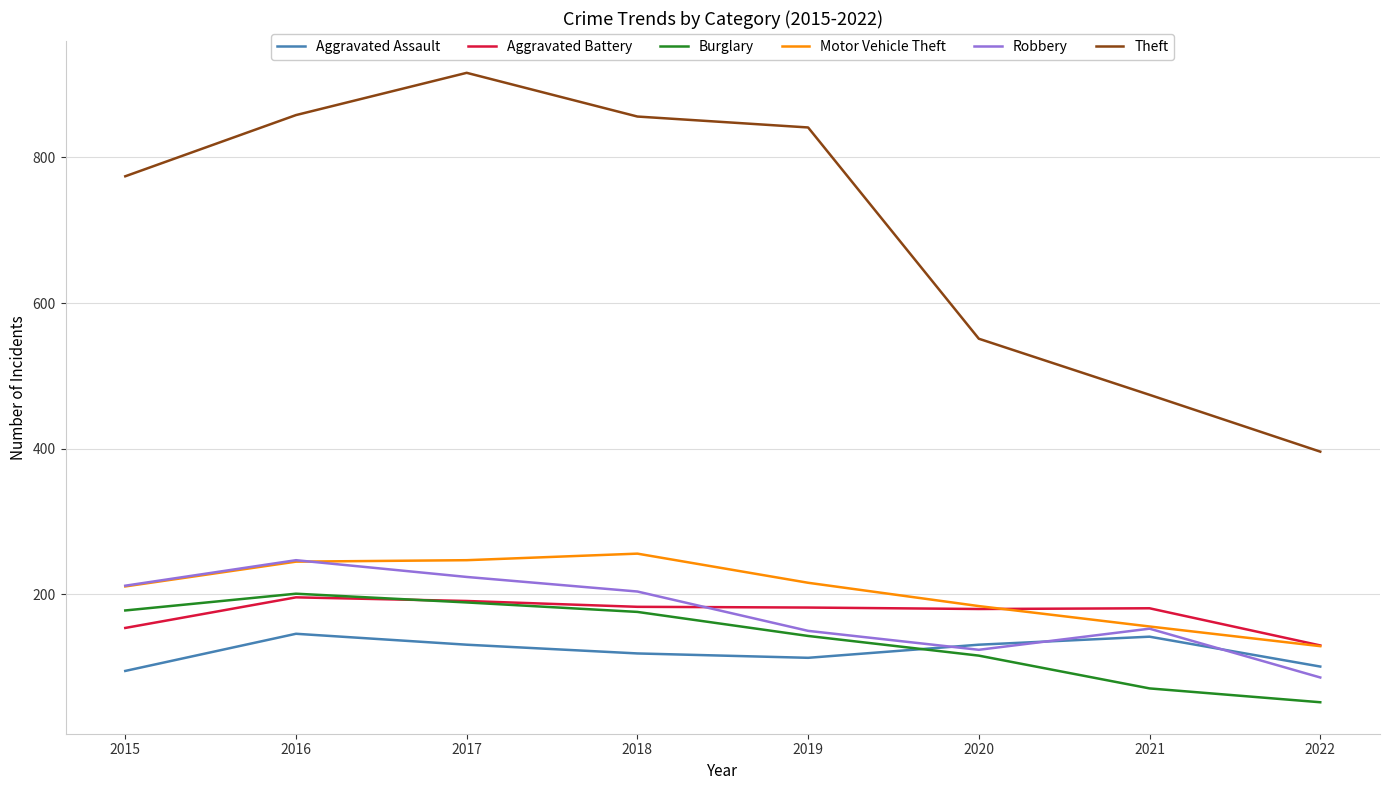

What value does the Aggravated Battery series have at 2017, to the nearest 10?

190